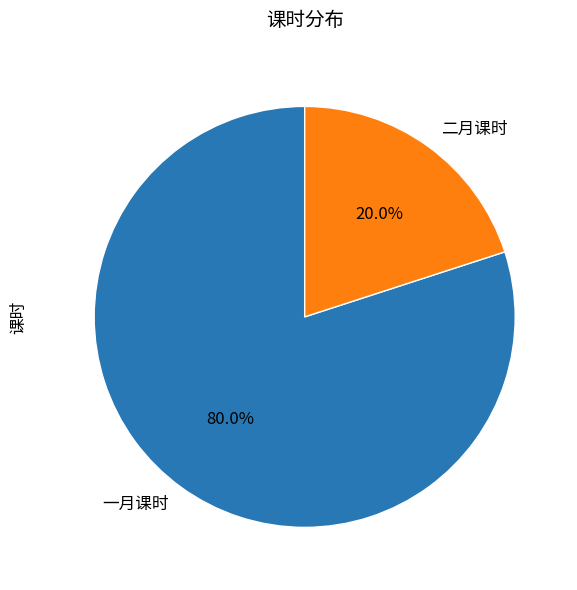

Count the number of slices in the pie.

2